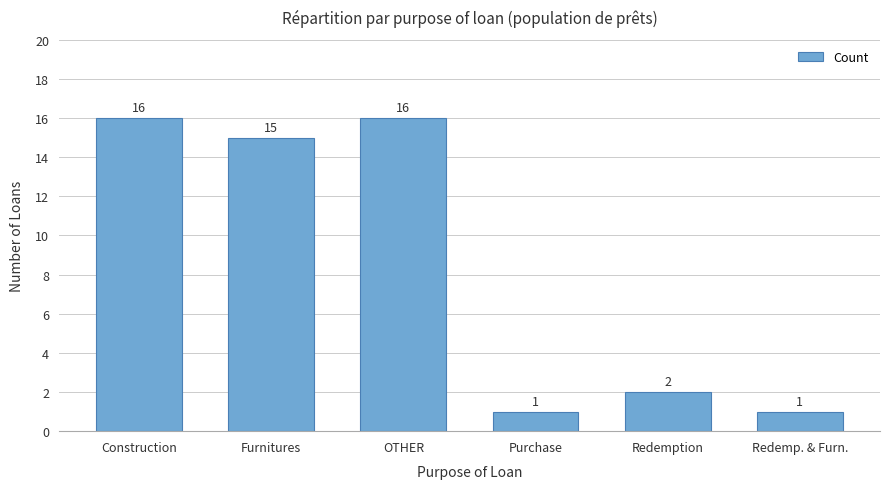

What is the change in value from Redemption to Redemp. & Furn.?

-1